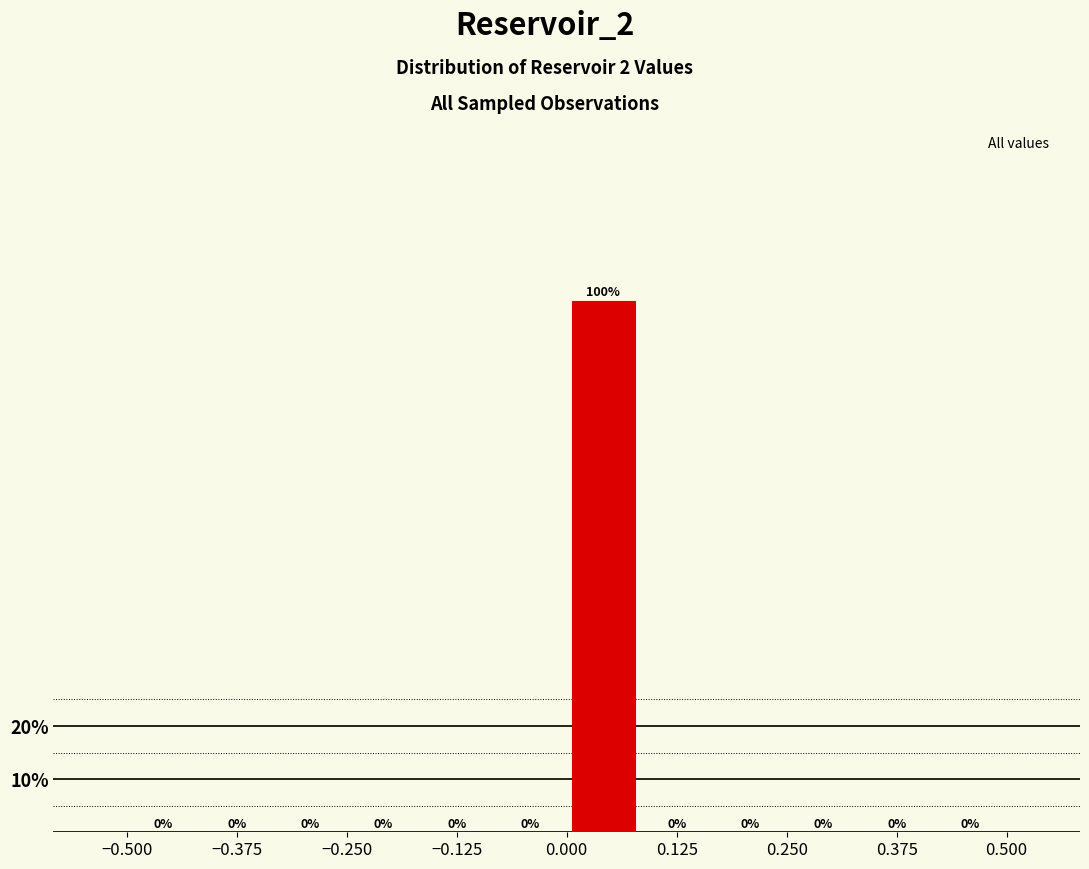

Reading left to right, transcribe this chart: for each bar, give the range it covers on the x-axis and its height. The bar edges are not printed on the chart, so give them approximately, as read against the axis.

-0.50 to -0.42: 0
-0.42 to -0.34: 0
-0.34 to -0.24: 0
-0.24 to -0.16: 0
-0.16 to -0.08: 0
-0.08 to 0.00: 0
0.00 to 0.08: 100
0.08 to 0.16: 0
0.16 to 0.26: 0
0.26 to 0.34: 0
0.34 to 0.42: 0
0.42 to 0.50: 0